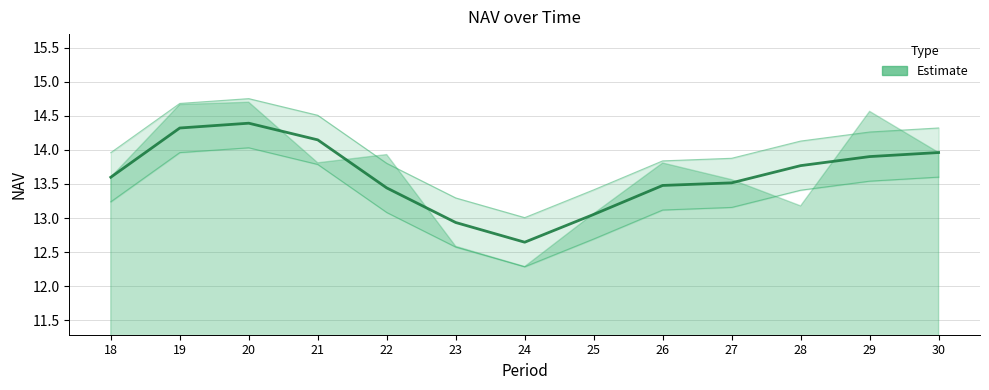

True or false: there are more than 2 points higher than both neighbors.

False